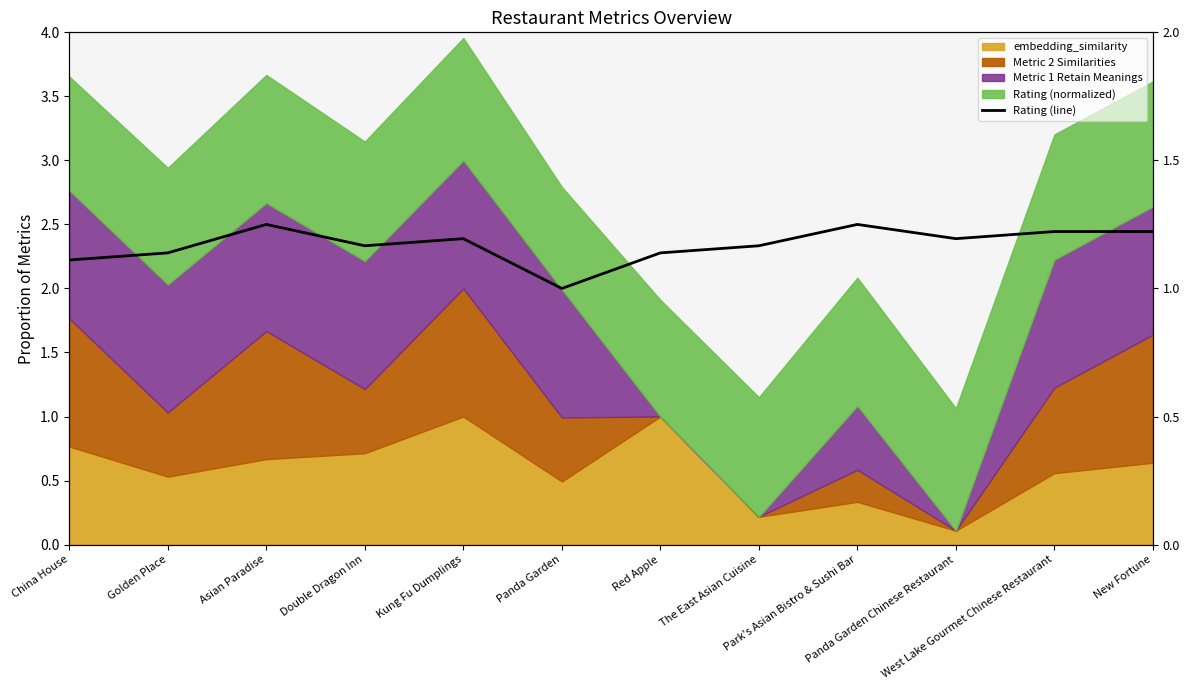

How many lines are shown in the chart?

1